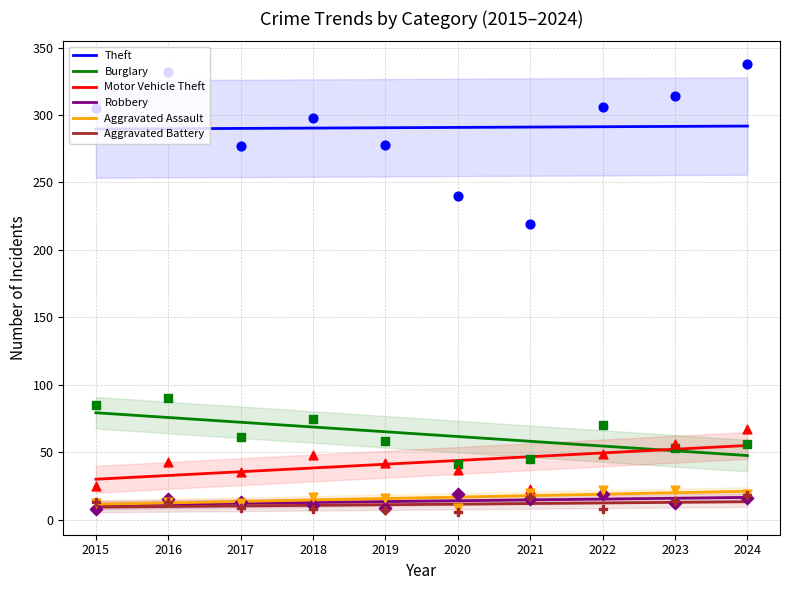

Which series contains the highest Y value?

Theft